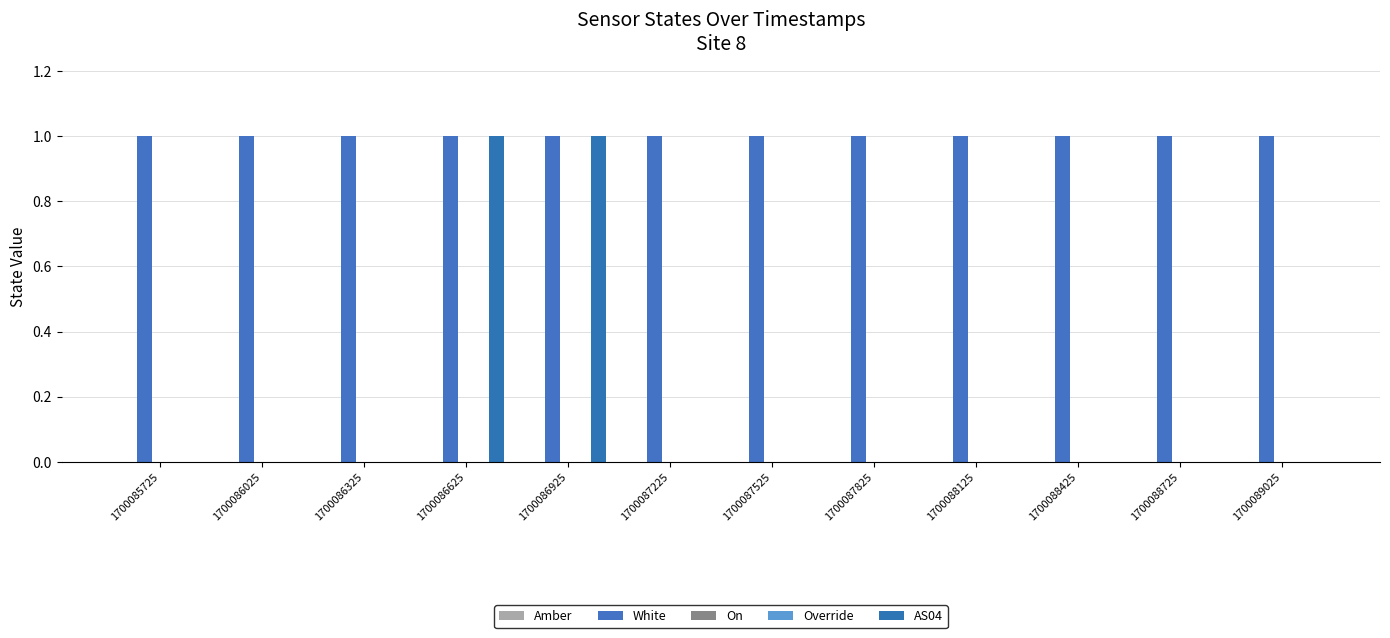

What are all the series names shown in the legend?

Amber, White, On, Override, AS04